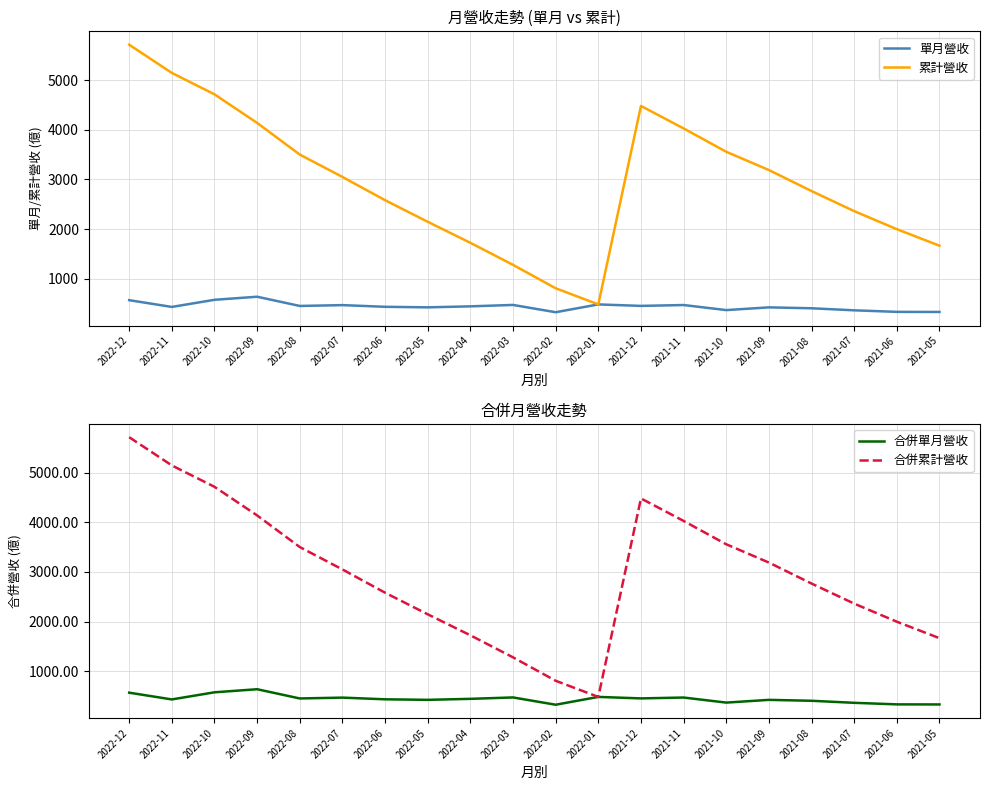

True or false: 累計營收 and 合併單月營收 cross at least once.

False